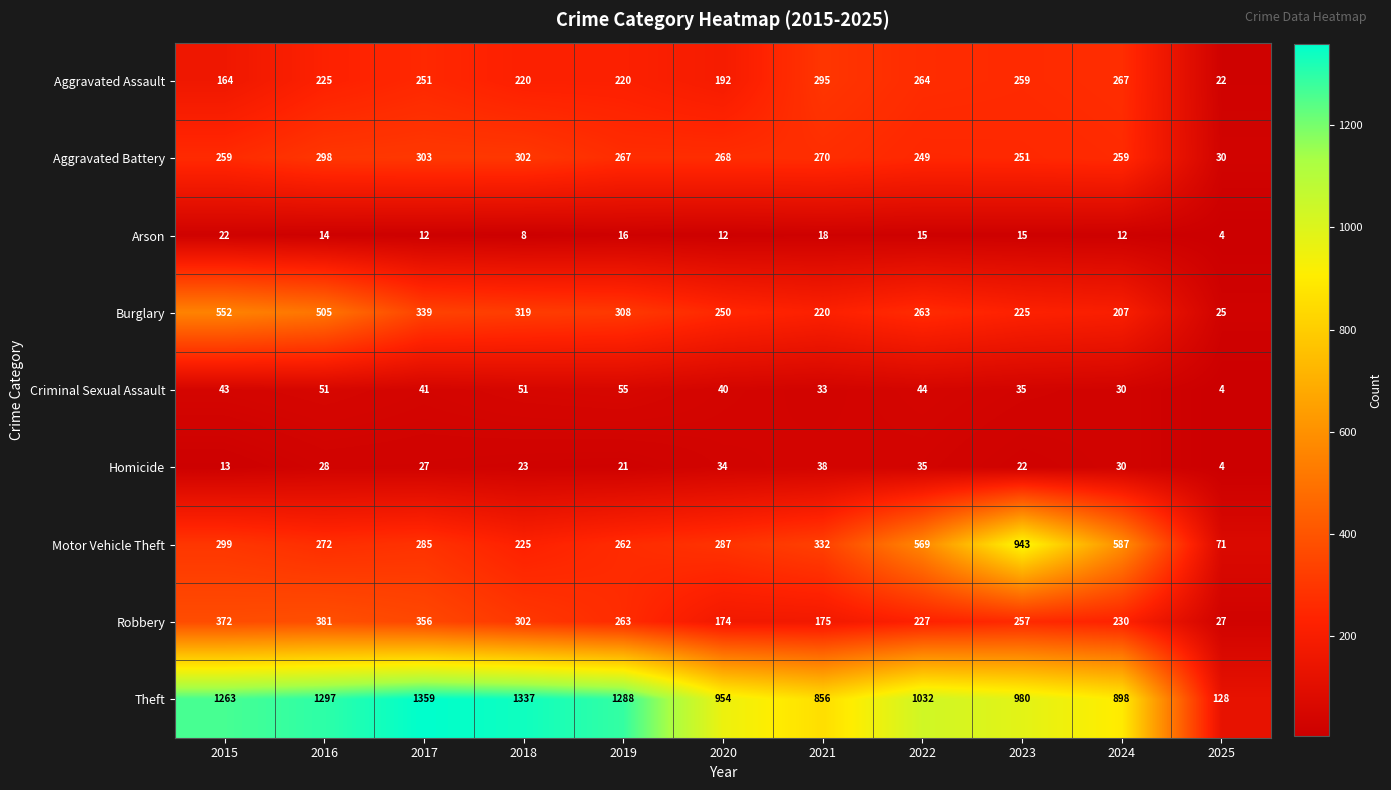

Between 2017 and 2021, which series saw the biggest shift?

Theft